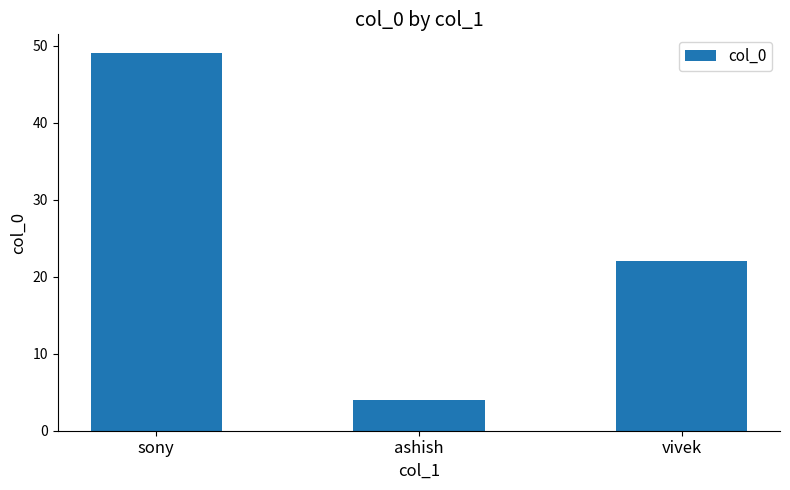

True or false: the data shows 4 at ashish.

True